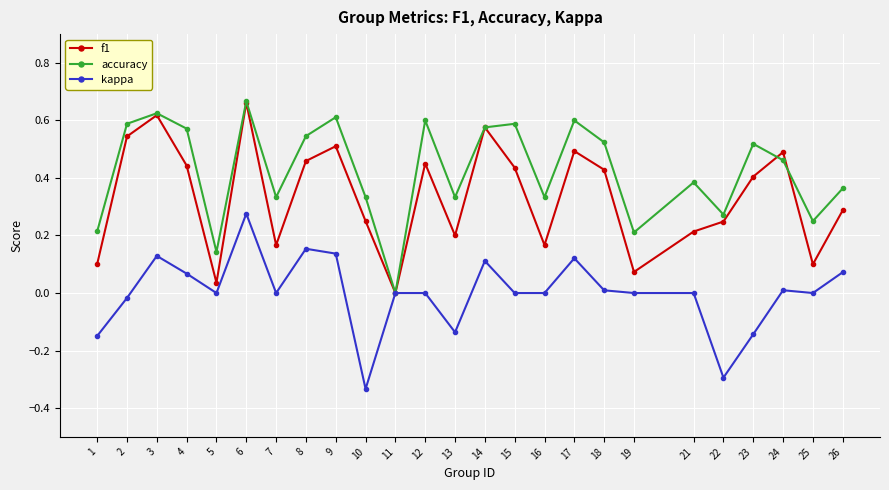

Does the chart have visible grid lines?

Yes